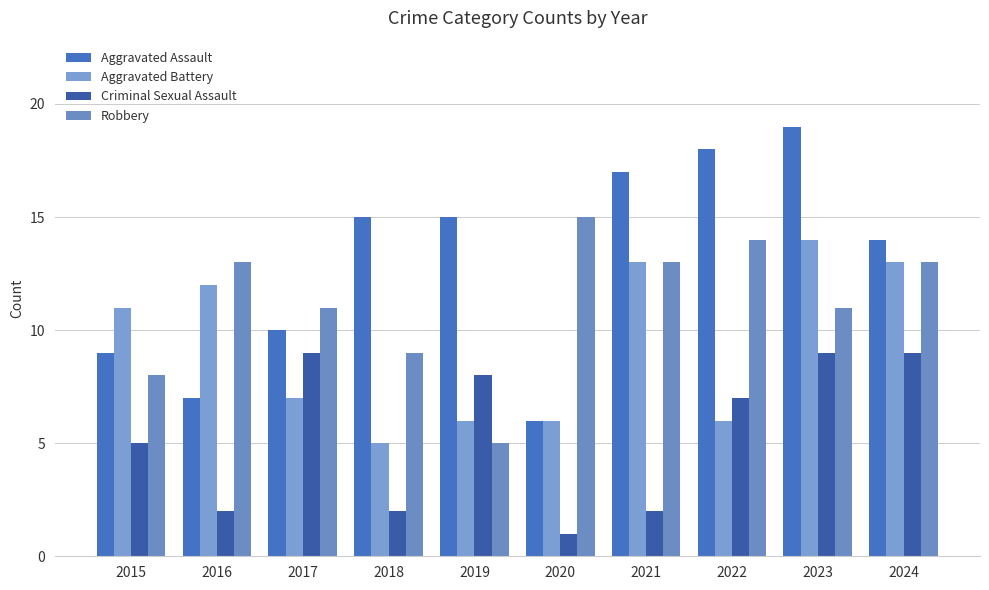

Is the value of Aggravated Assault at 2023 greater than the value of Aggravated Battery at 2017?

Yes